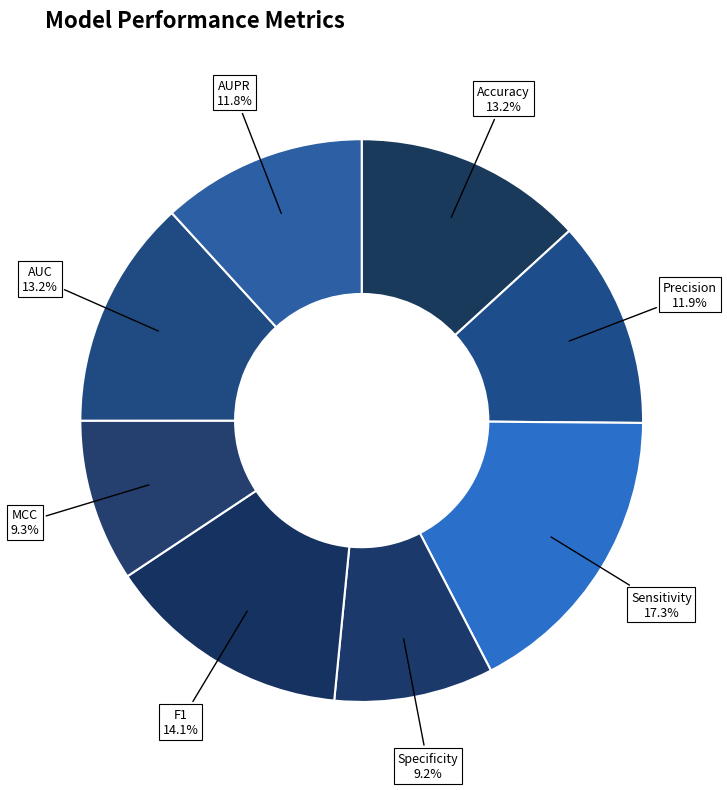

Which has a higher value, Specificity or F1?

F1